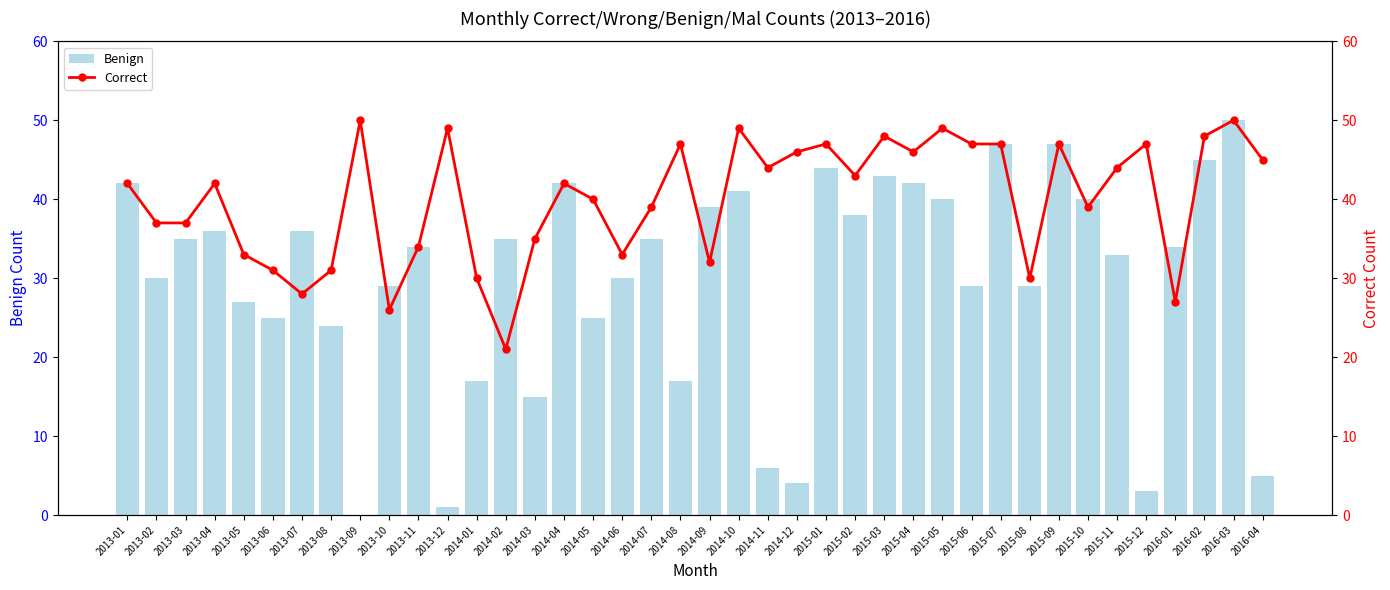

Which series has the widest spread of values?

Benign